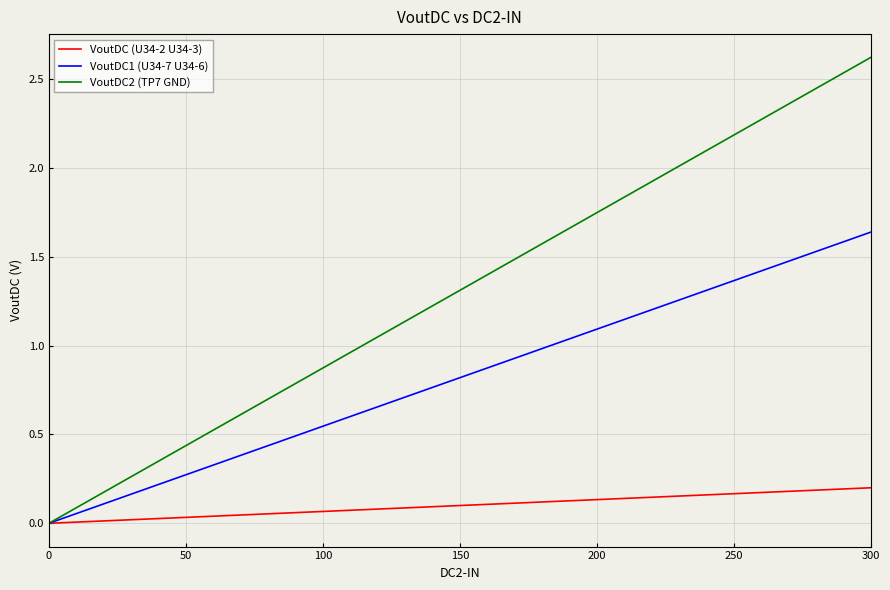

Which series has the largest total across all categories?

VoutDC2 (TP7 GND)